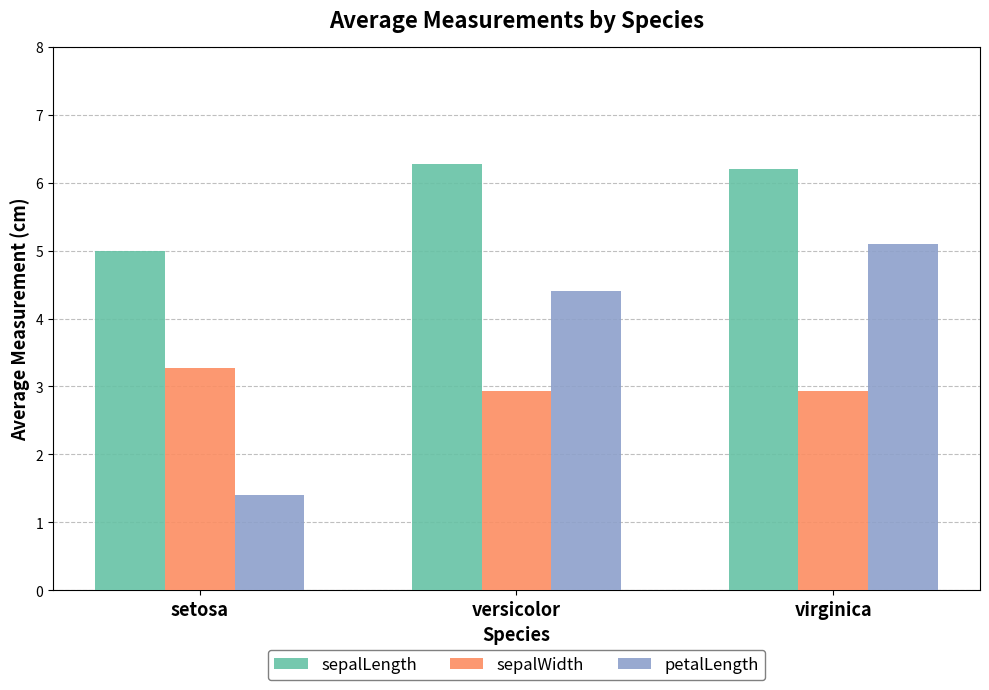

Rank the series by their average value, from lowest to highest.

sepalWidth, petalLength, sepalLength